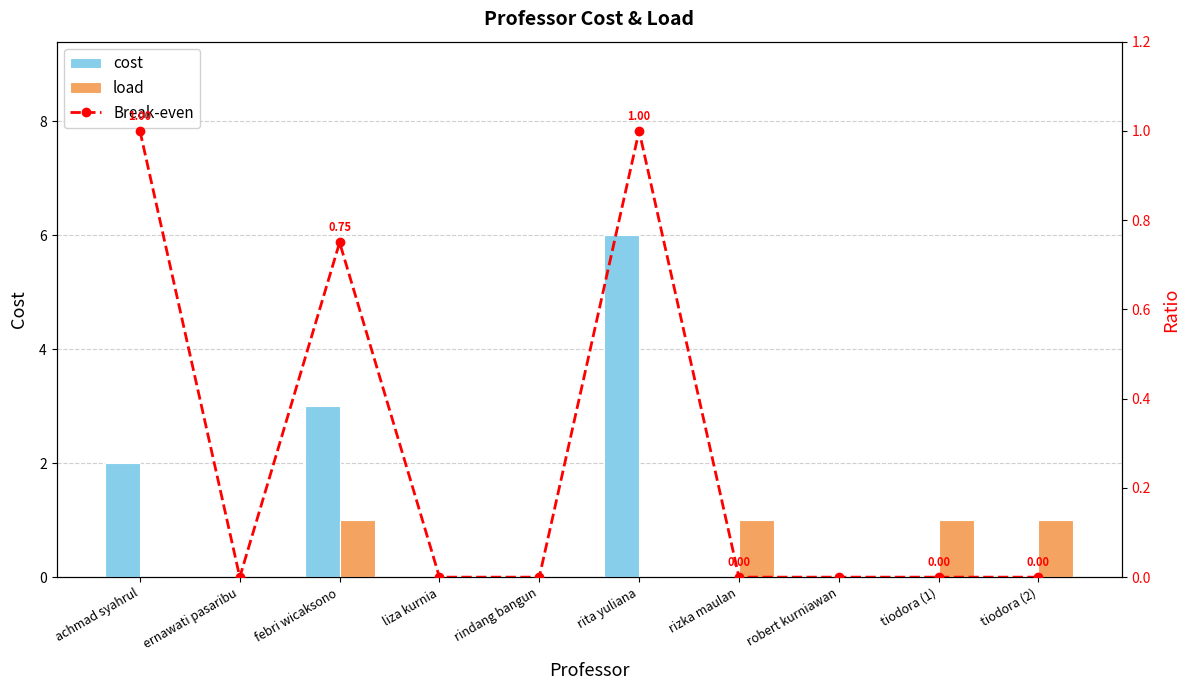

What are all the series names shown in the legend?

cost, load, Break-even